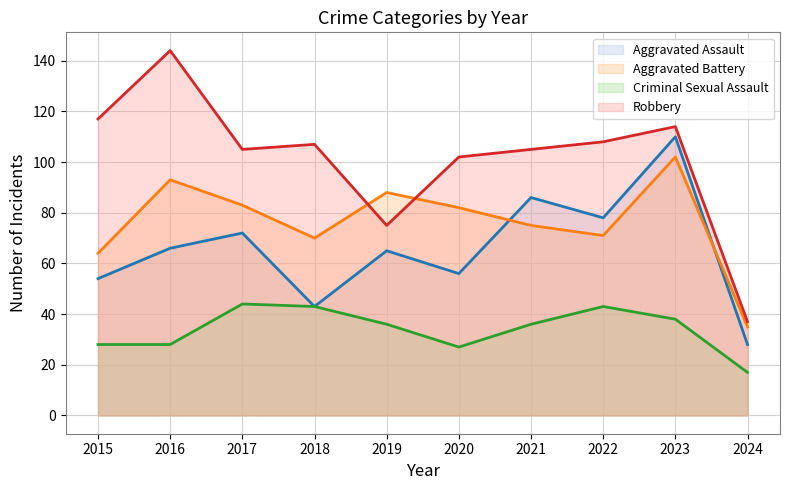

Which label corresponds to the smallest value in the chart?

2024